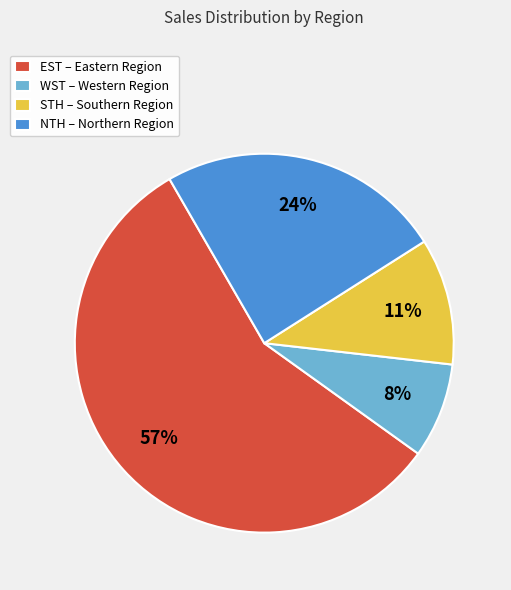

Is there a majority slice in this chart?

Yes